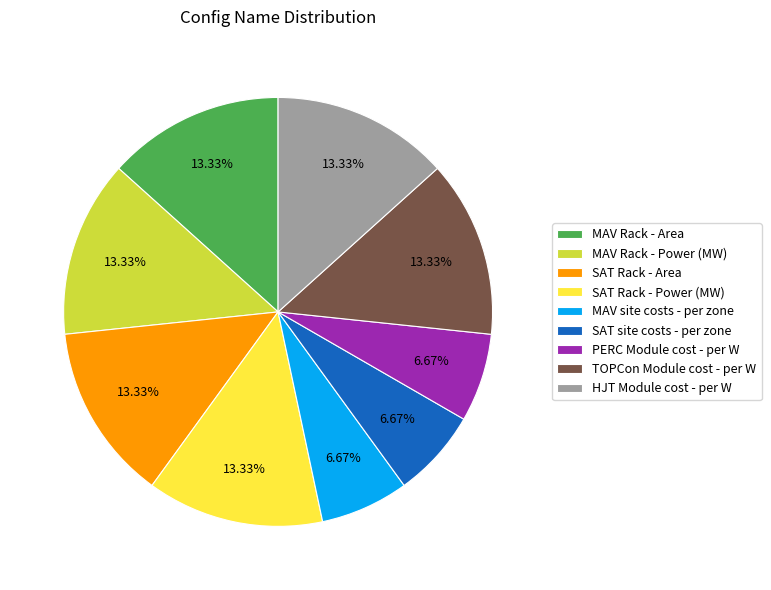

Is it true that SAT Rack - Area is 13% of the pie?

True